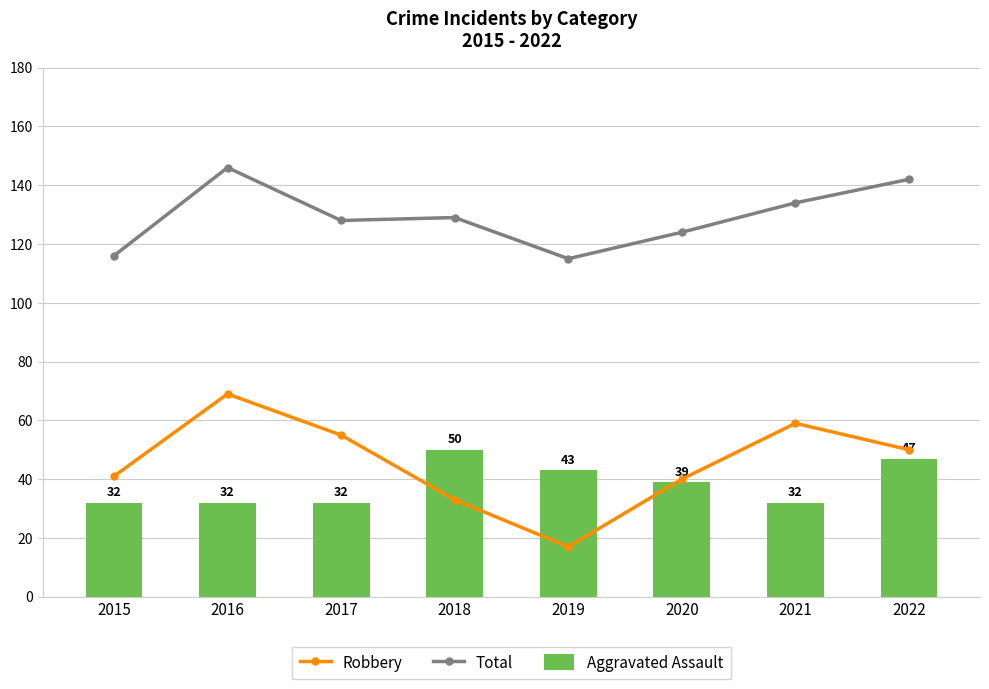

What is the approximate value of Aggravated Assault at 2016, to the nearest 10?

30